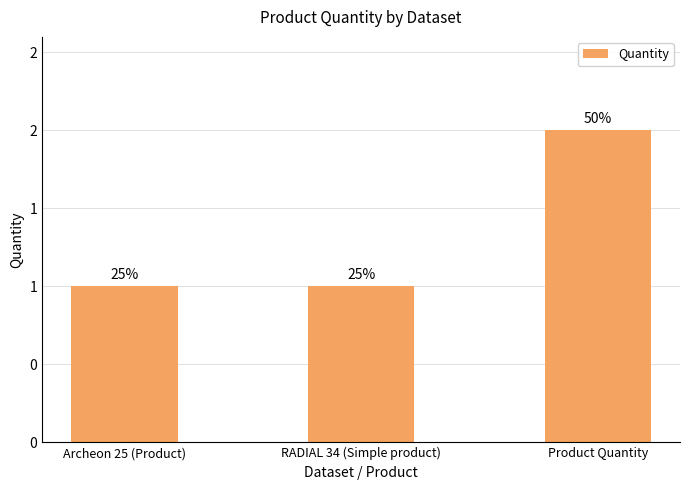

Does the chart contain any negative values?

No